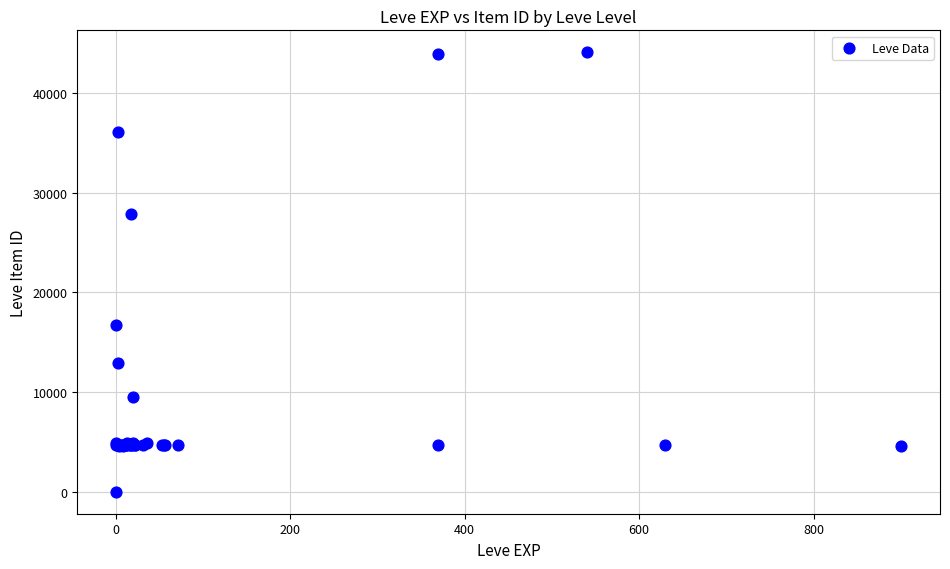

What Y value in the scatter plot is closest to 22050?

16734